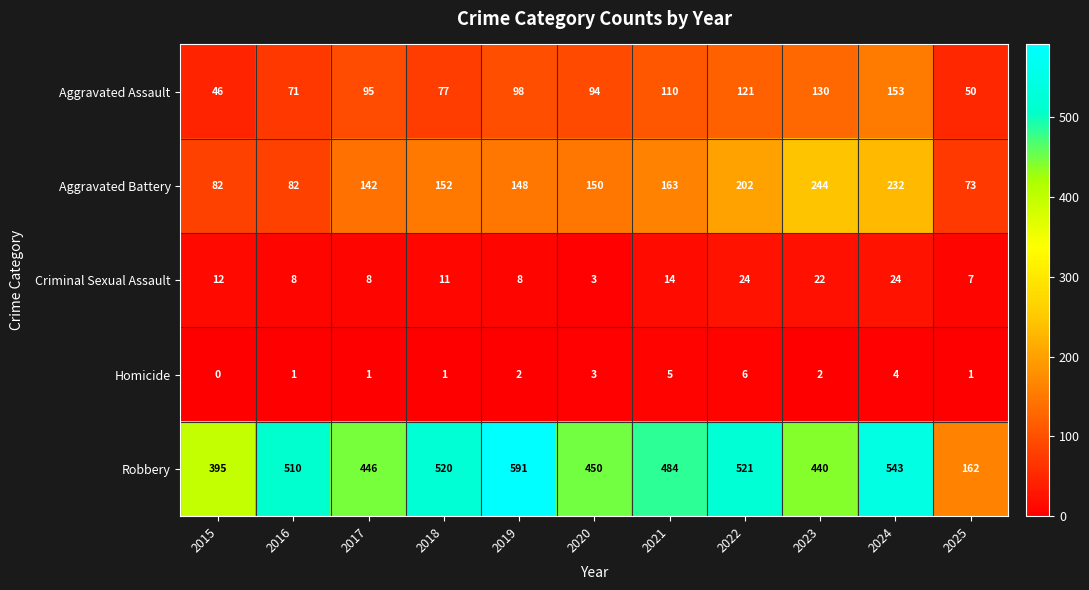

What is the difference between the highest and lowest values at 2022?

515